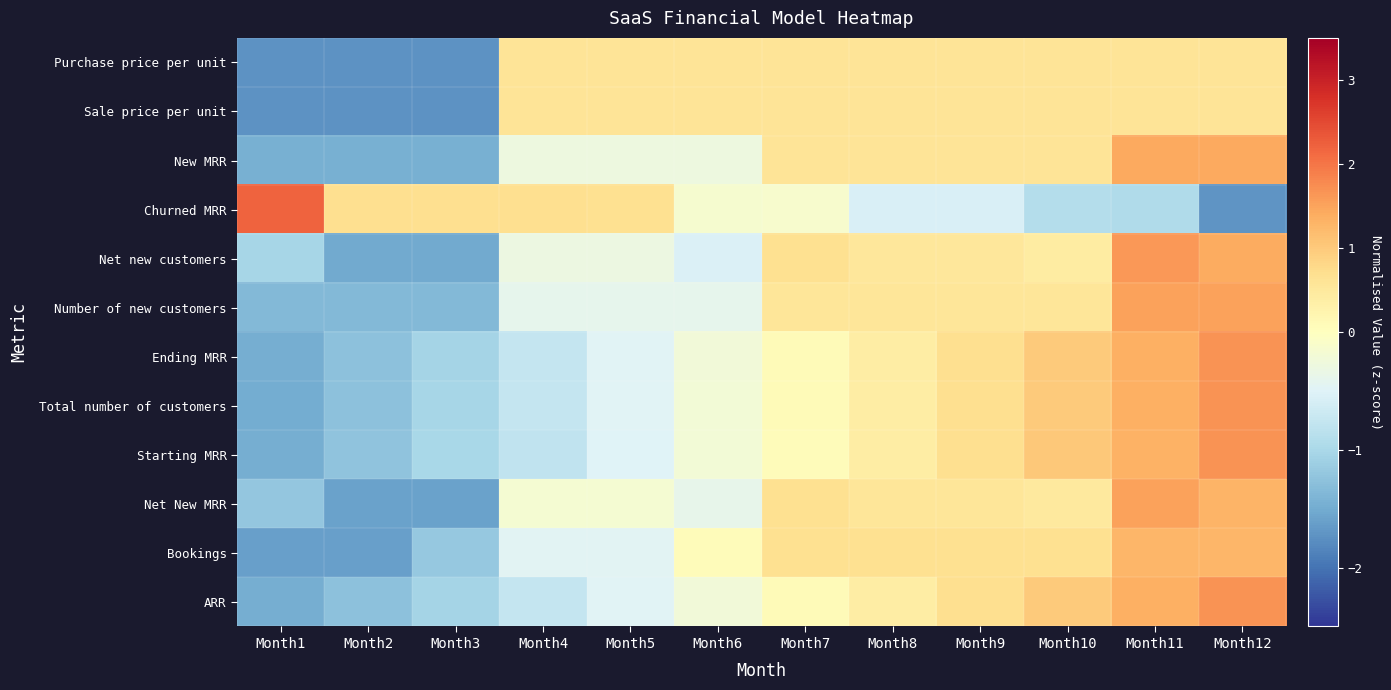

List the series in order of their peak value, highest first.

Churned MRR, Starting MRR, Ending MRR, ARR, Total number of customers, Net new customers, Number of new customers, Net New MRR, New MRR, Bookings, Purchase price per unit, Sale price per unit